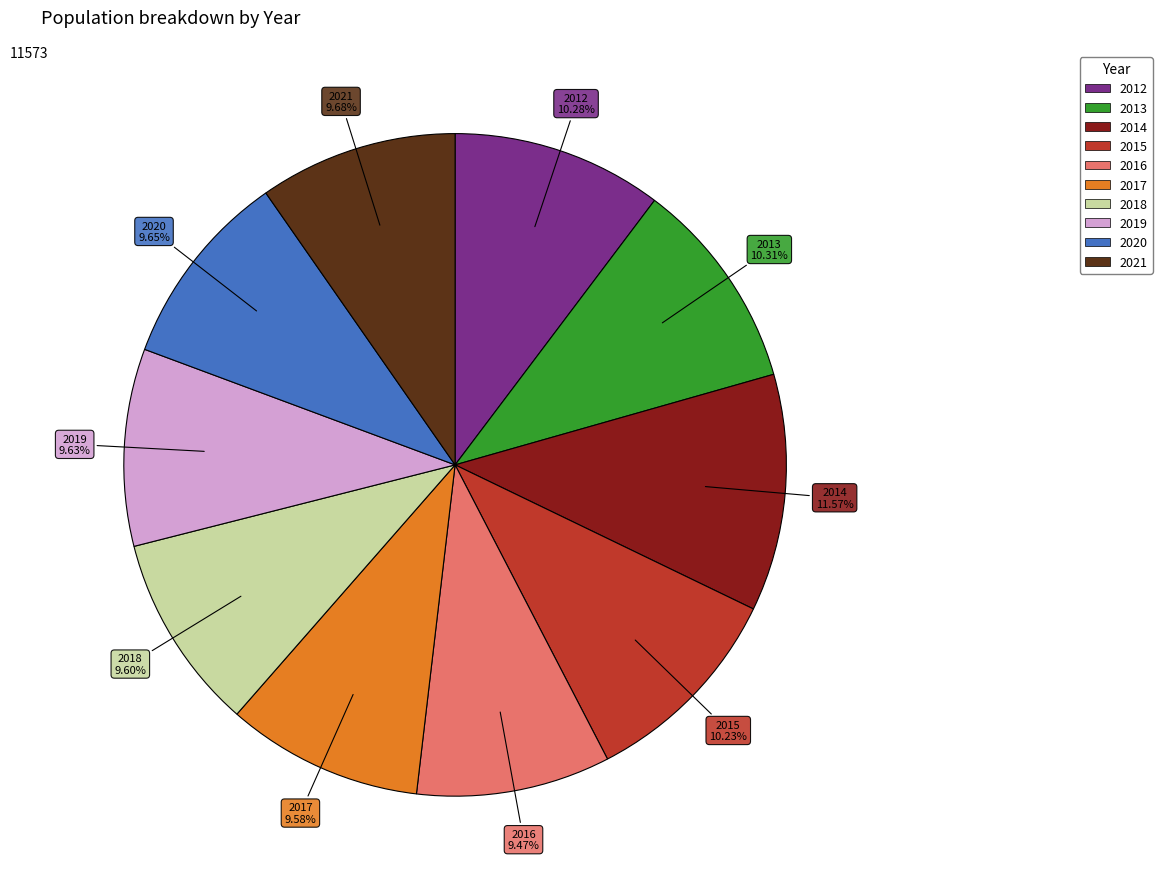

To the nearest percent, what is the average slice percentage?

10%